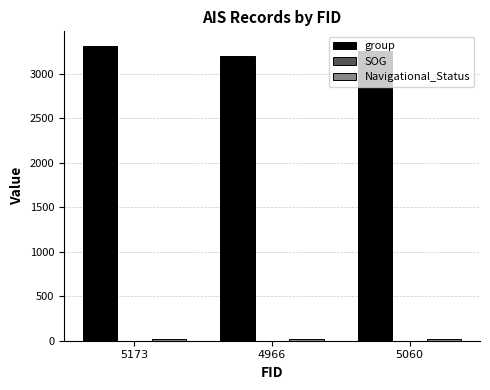

What is the maximum value for group?

3308.0